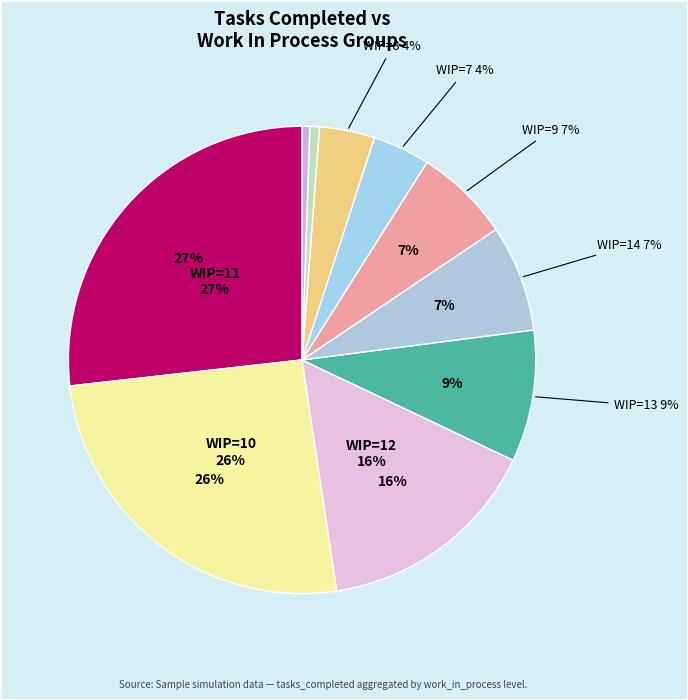

Between 90 and 50, which is larger?

90